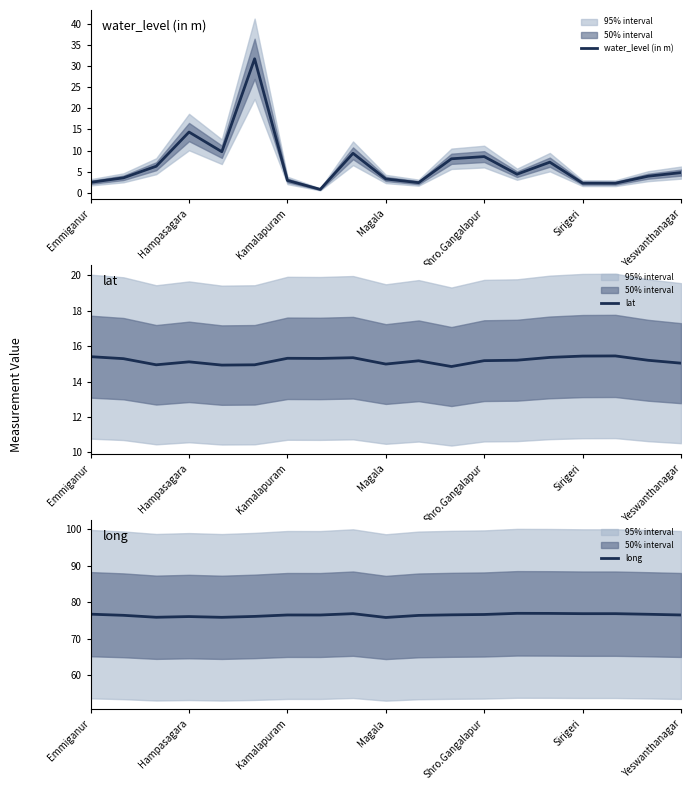

How many lines are shown in the chart?

3